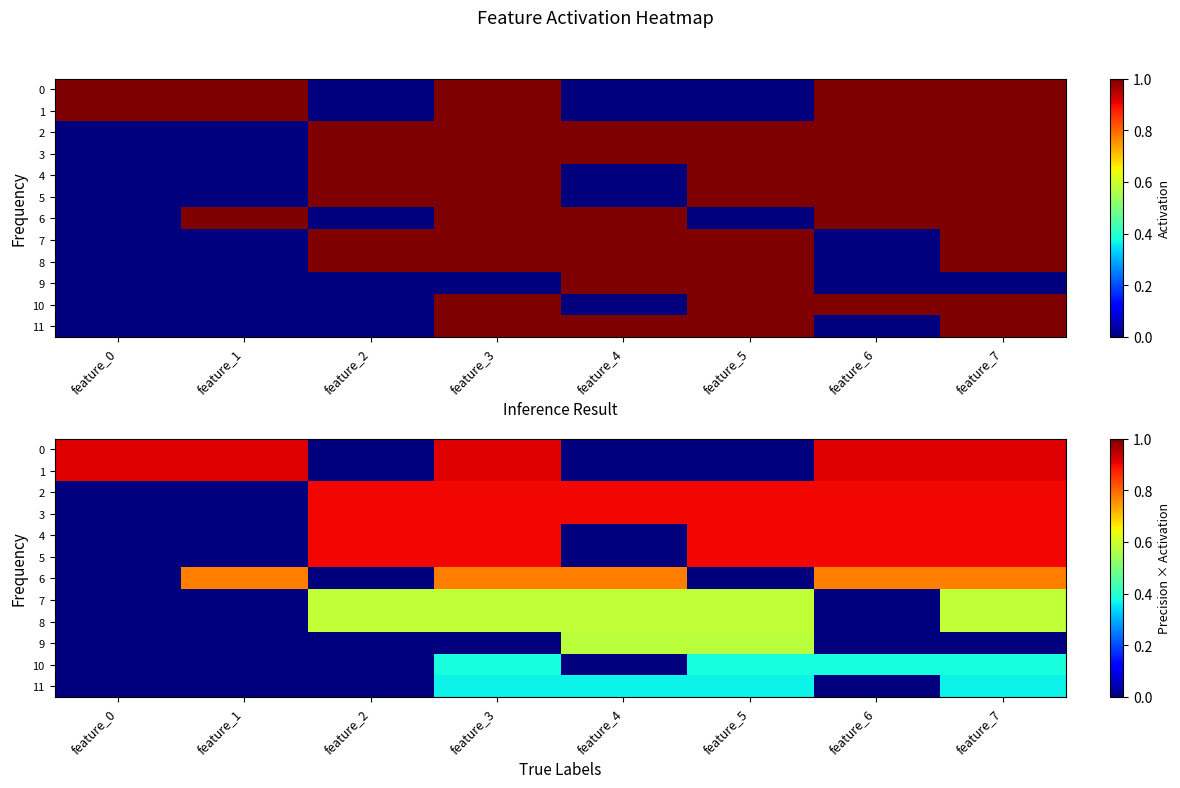

What is the maximum value shown in the chart?

0.9